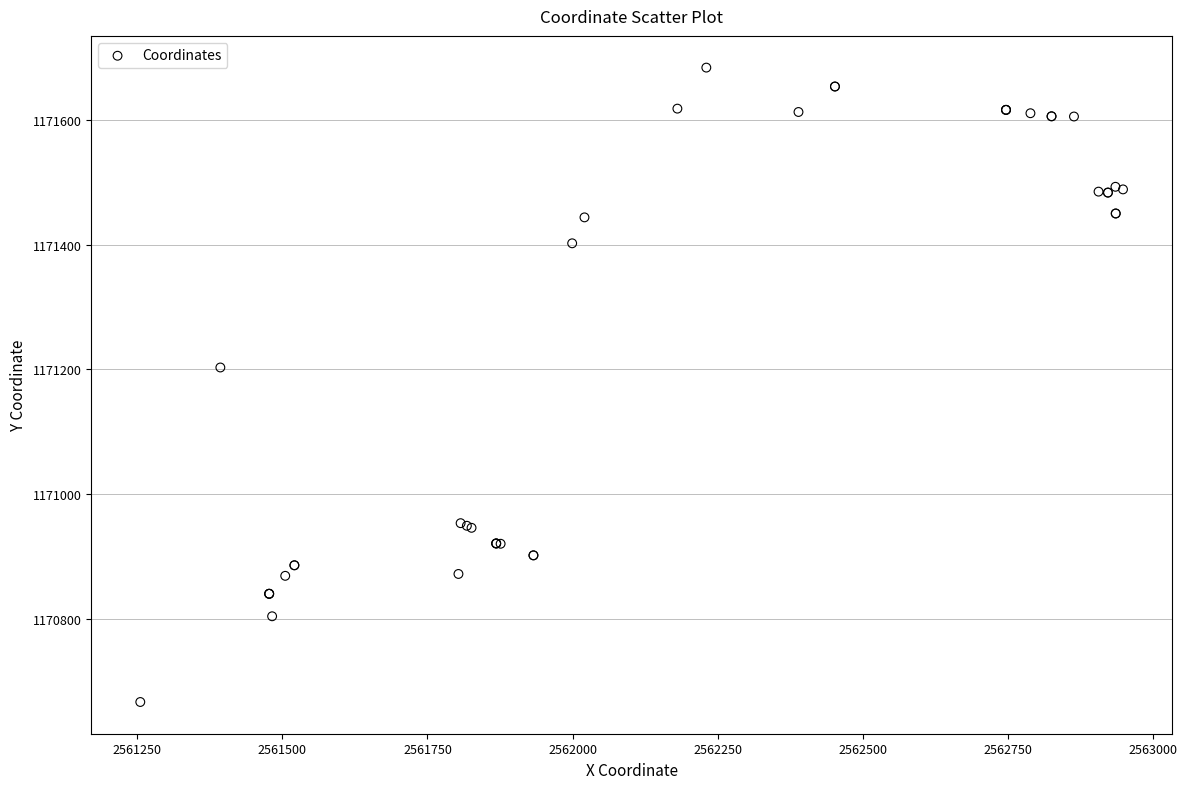

What Y value in the scatter plot is closest to 1171175?

1171203.2